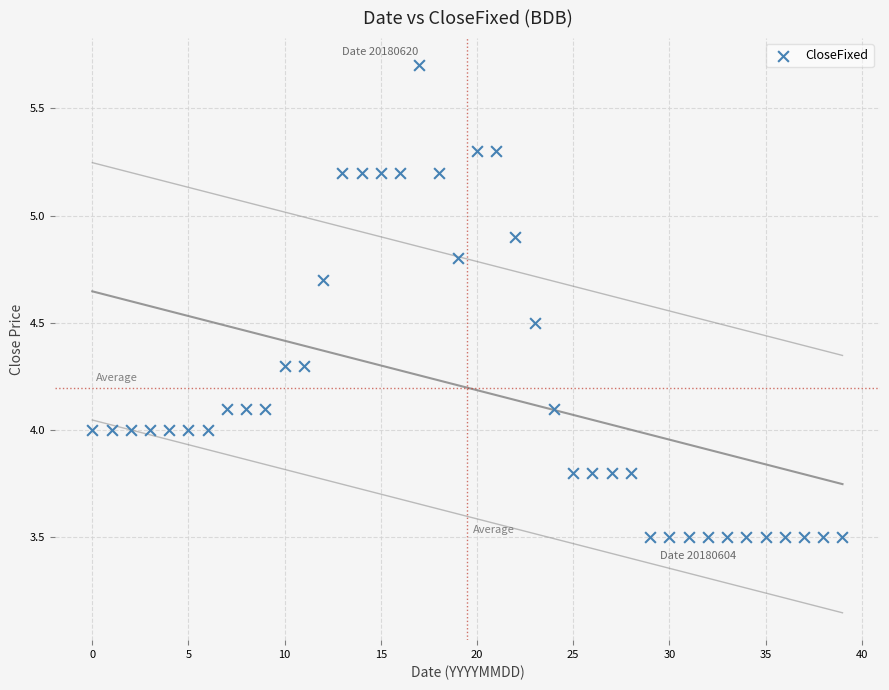

What is the range of Y values (max minus min)?

2.2